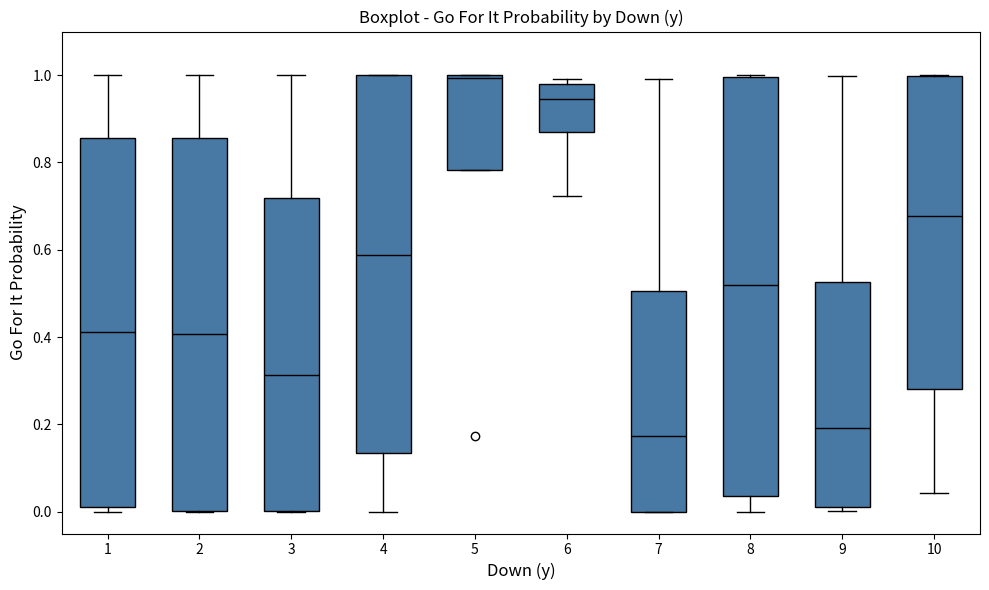

Where does the upper whisker of the box at x = 7 end on the y-axis? The values are not printed on the chart, so give them approximately, as read against the axis.

1.00